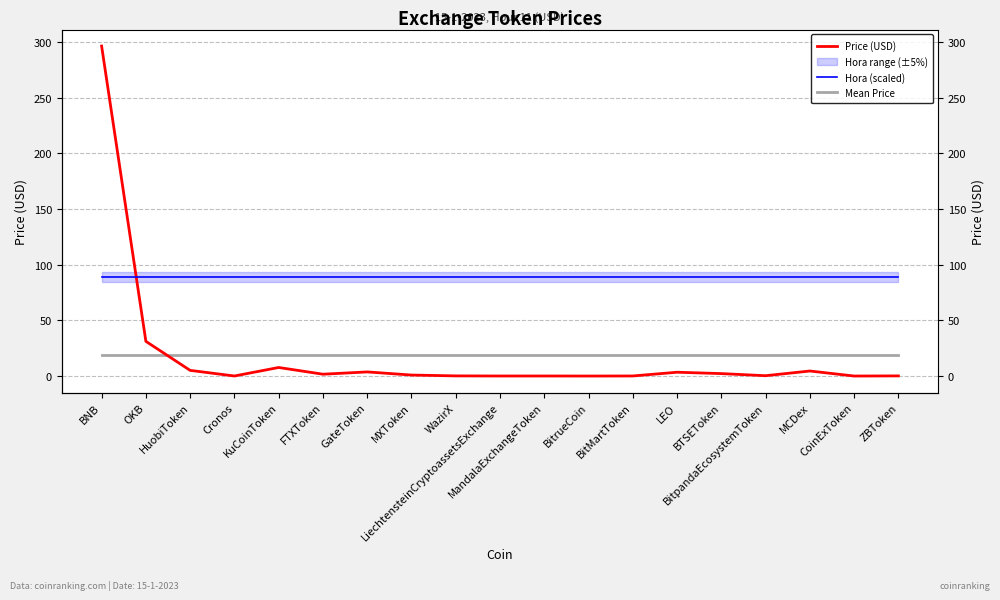

What is the value of the Price (USD) point at the 11th from the left?

0.1